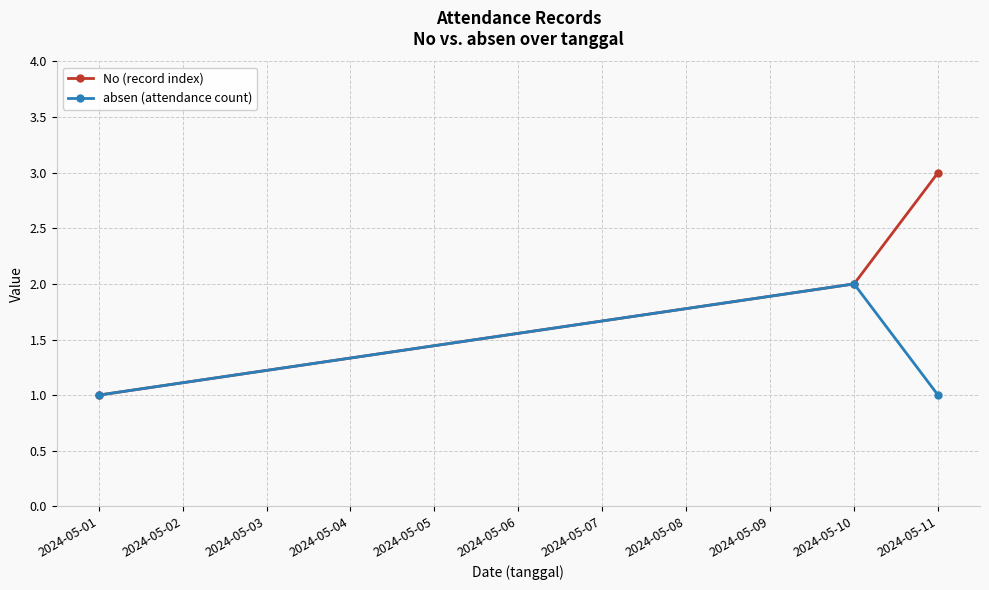

Is the value of absen (attendance count) at 2024-05-10 greater than the value of No (record index) at 2024-05-11?

No